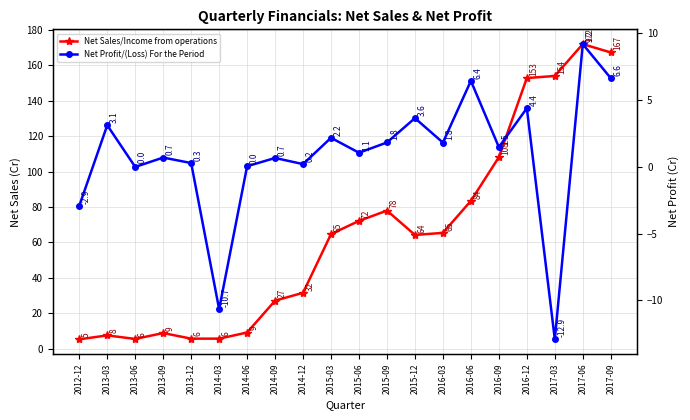

At which category does Net Profit/(Loss) For the Period reach its first local peak?

2013-03